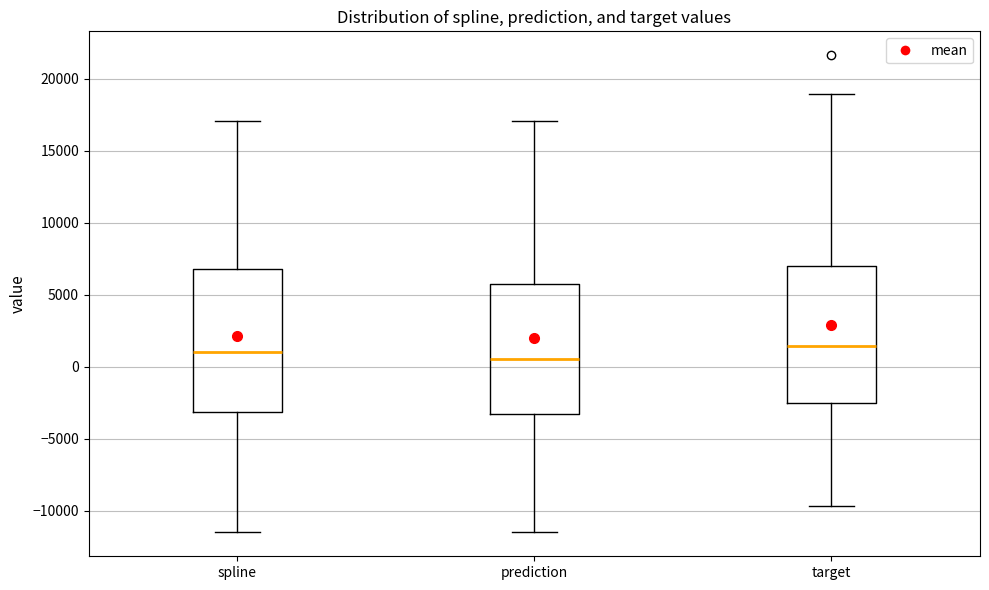

Where does the lower whisker of the box for target end on the y-axis? The values are not printed on the chart, so give them approximately, as read against the axis.

-9500